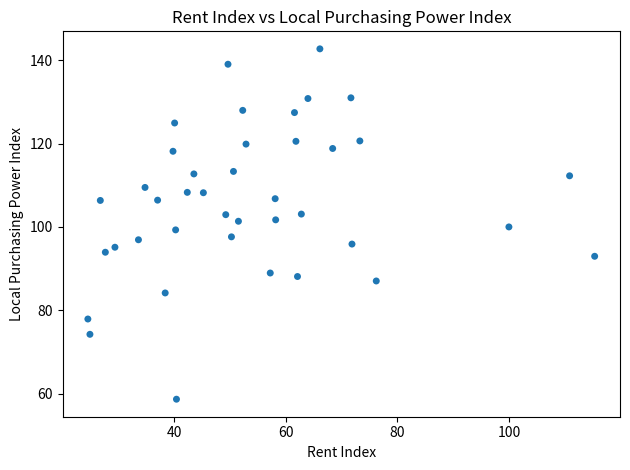

What is the range of Y values (max minus min)?

84.0